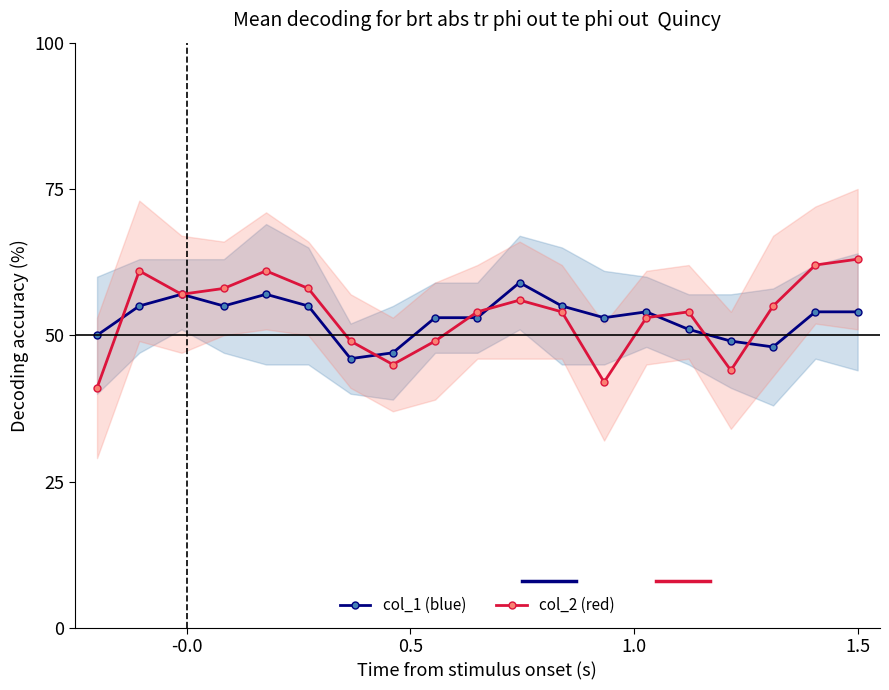

True or false: col_1 (blue) has more than 2 points higher than both neighbors.

True